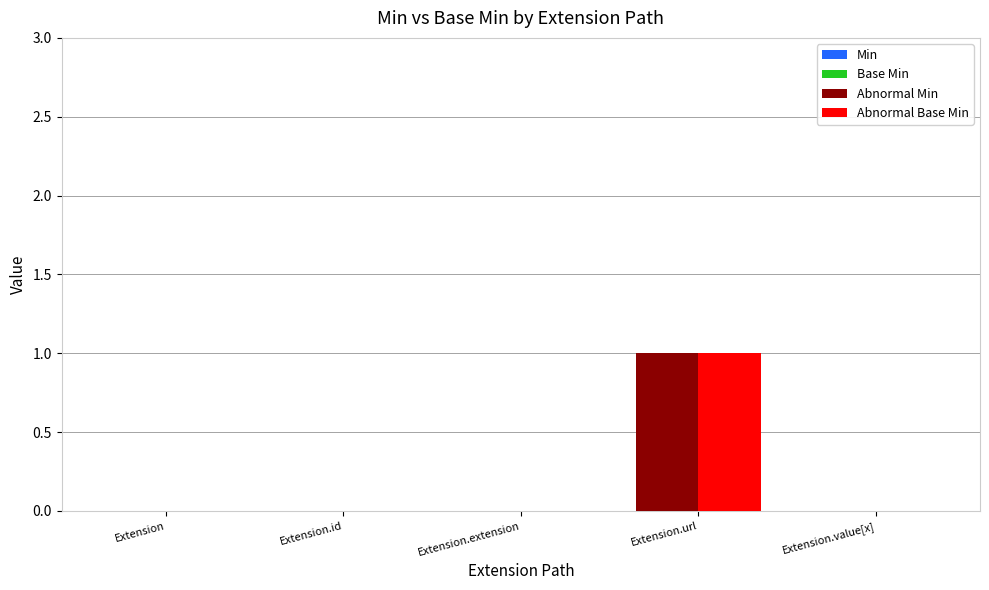

What is the greatest value displayed?

1